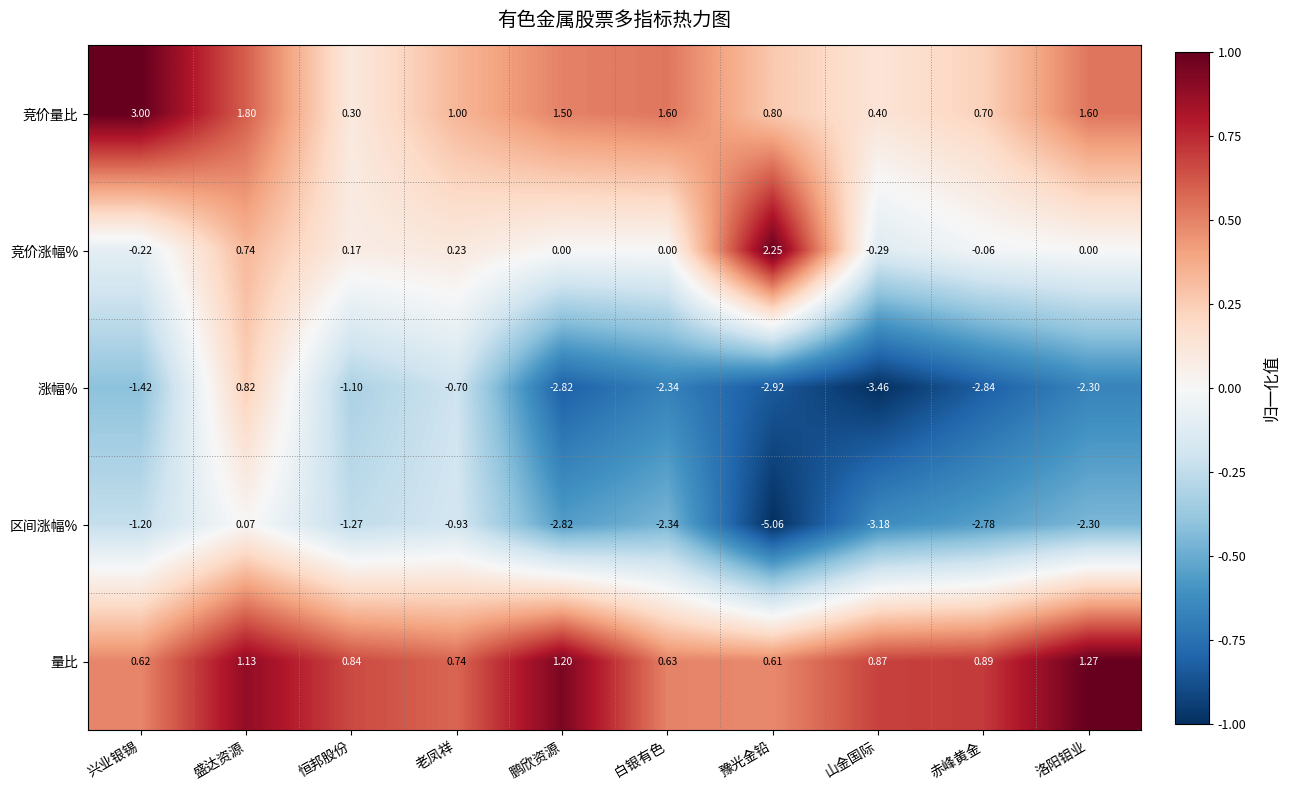

Which series has the largest total across all categories?

竞价量比